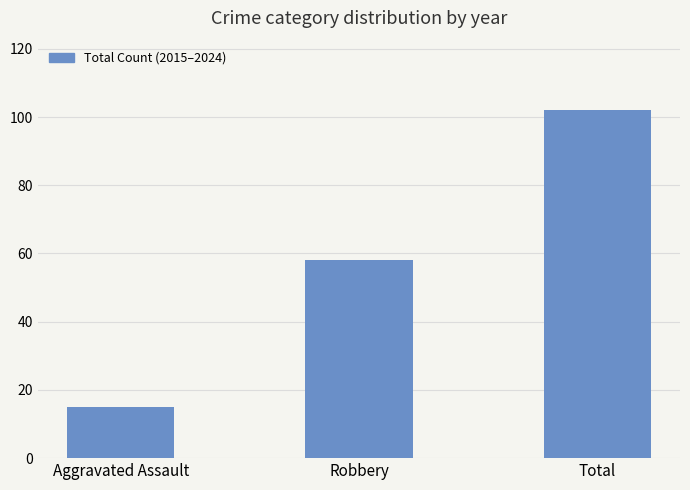

Count the values in the range 15 to 102.

3